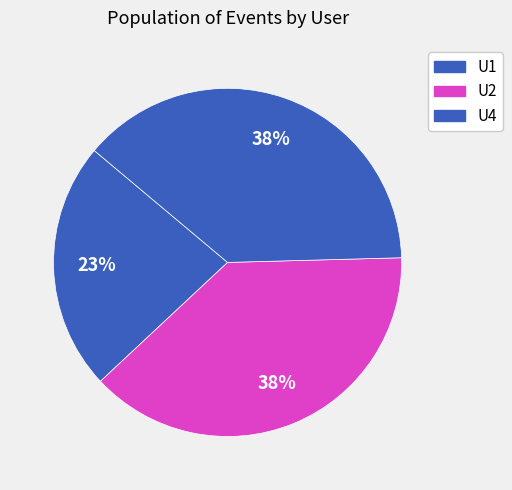

How many segments does this pie chart have?

3